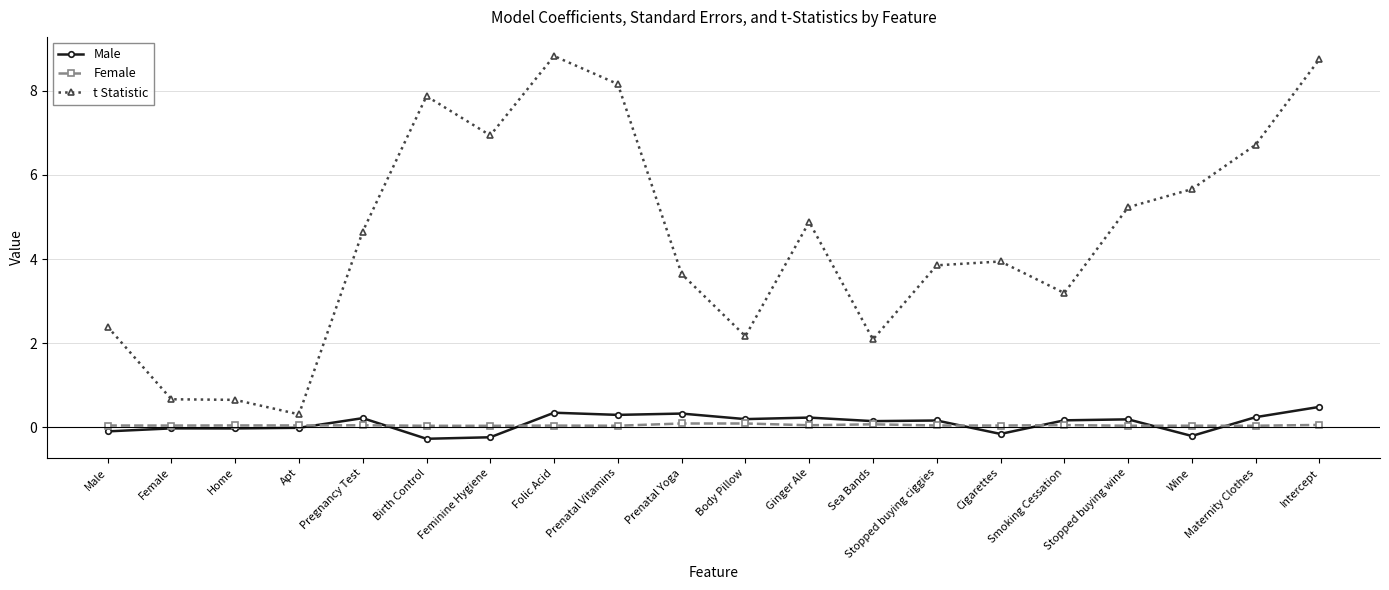

What is the label of the 8th point from the left?

Folic Acid